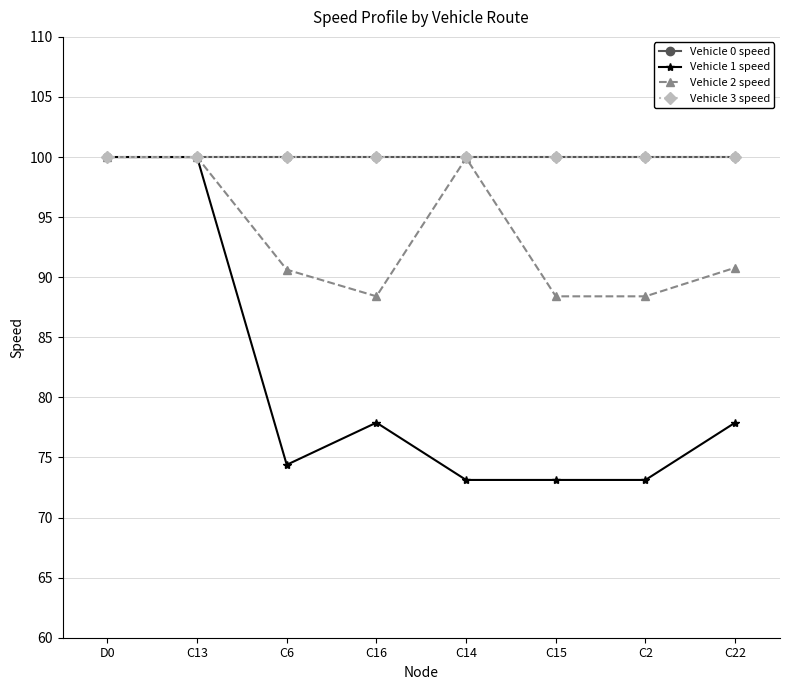

Rank the categories by Vehicle 2 speed value from lowest to highest.

C16, C15, C2, C6, C22, C14, D0, C13